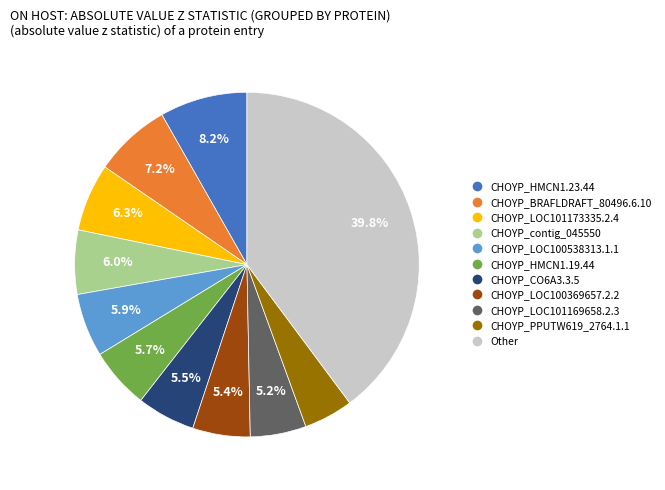

How much of the chart is everything except CHOYP_contig_045550?

94.0%